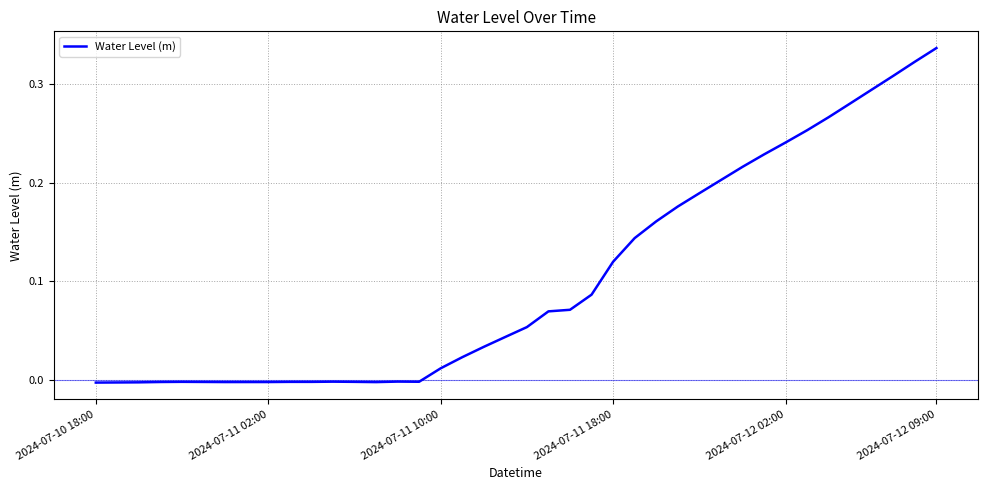

At which category does the chart reach its peak across all series?

2024-07-12 09:00